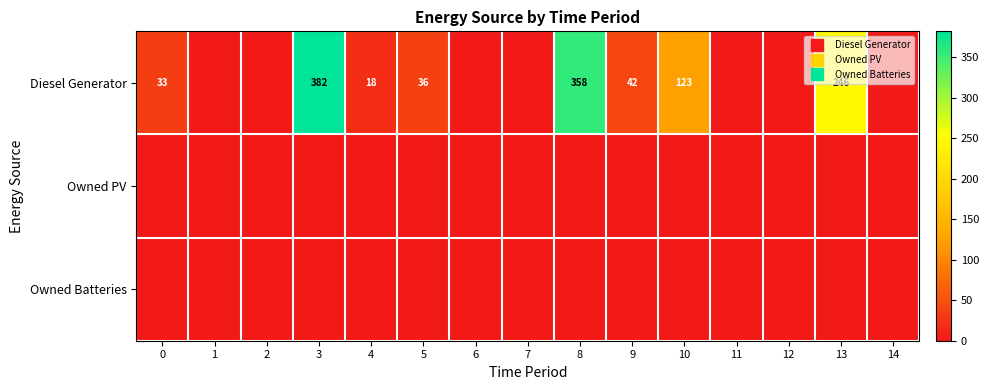

True or false: Owned PV has a value of 0 at 5.

True